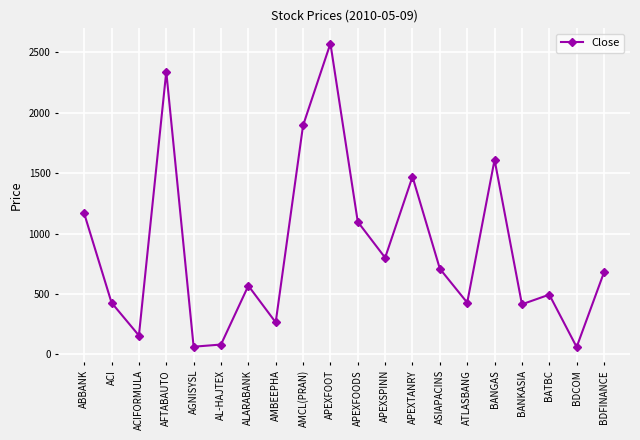

What is the label of the 13th point from the left?

APEXTANRY